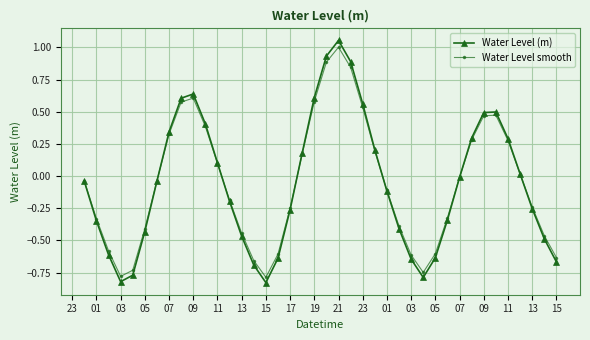

Which series ends up on top after the final intersection of Water Level (m) and Water Level smooth?

Water Level smooth